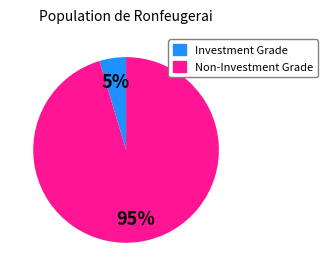

How many slices are in this pie chart?

2